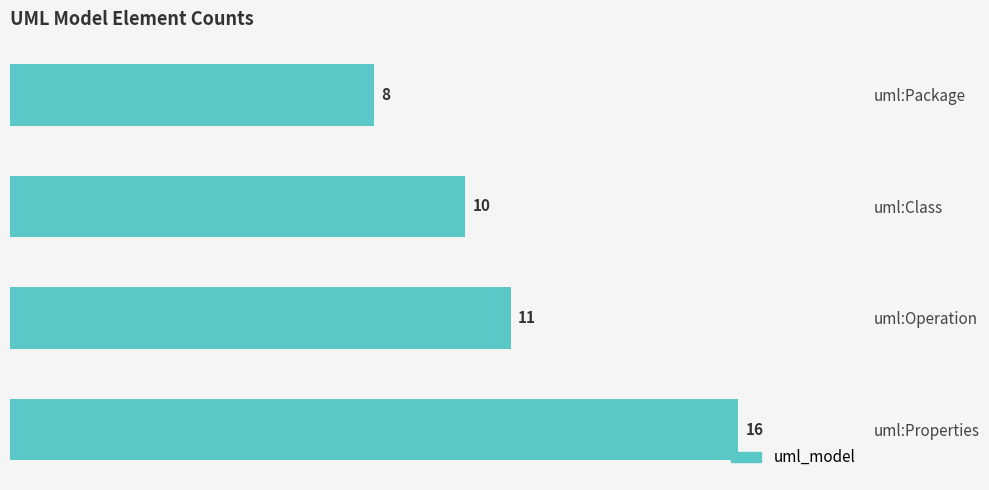

At which label is the value closest to 12?

uml:Operation